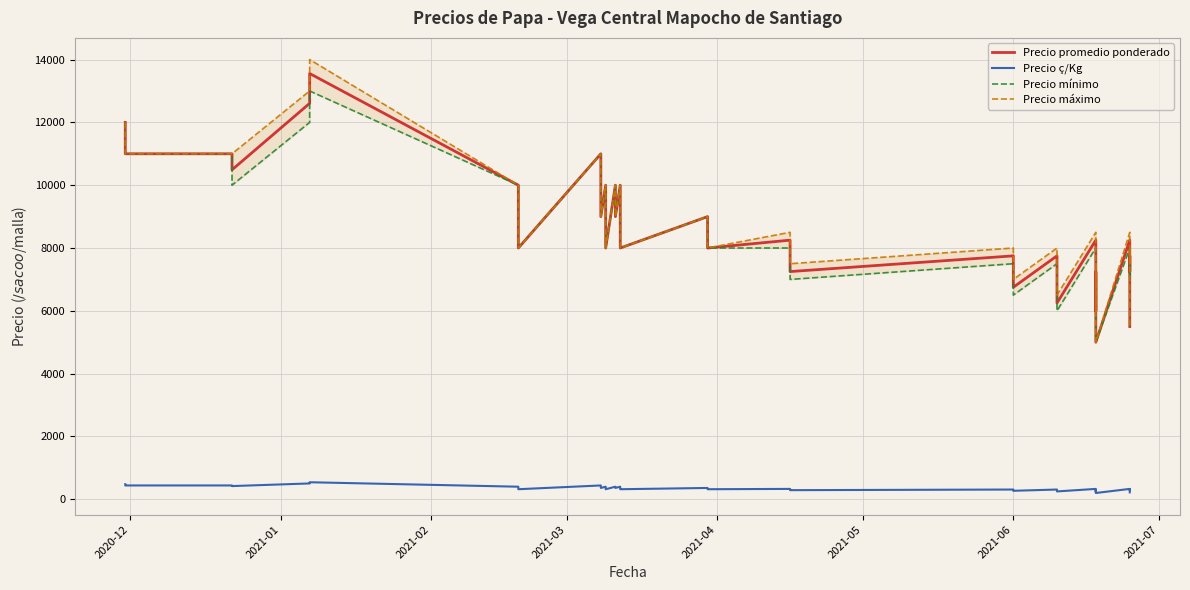

What is the difference between the maximum and minimum values in the Precio ç/Kg series?

342